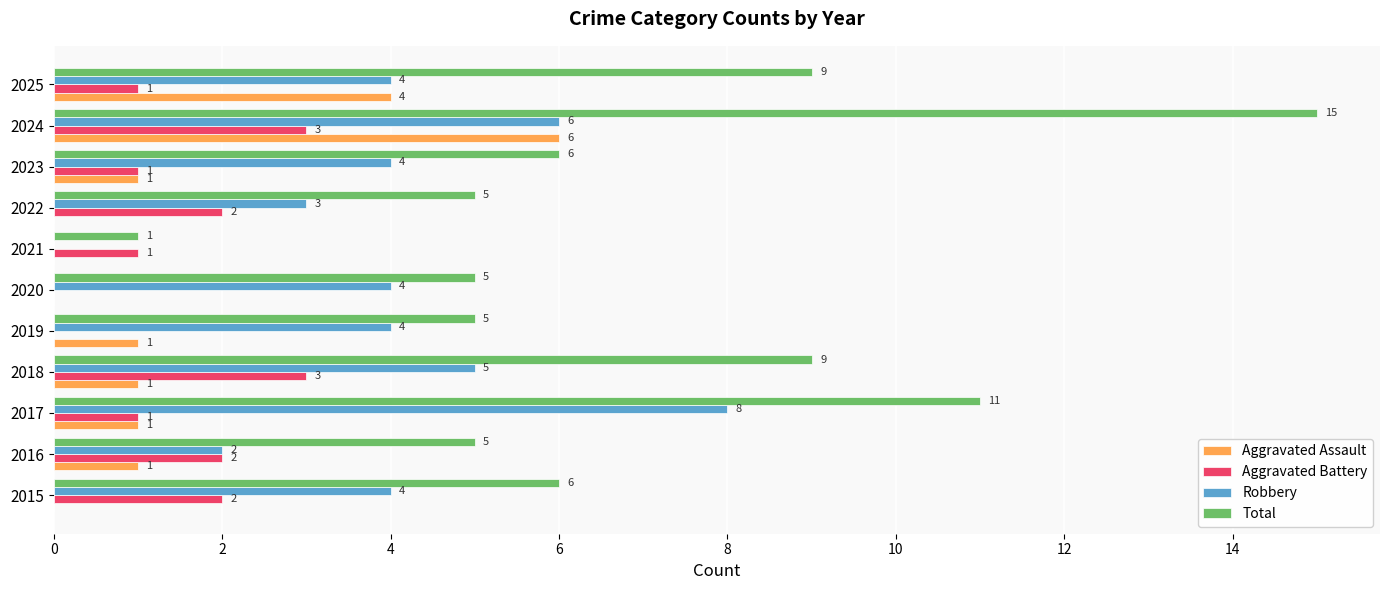

What is the highest value of the Aggravated Battery series?

3